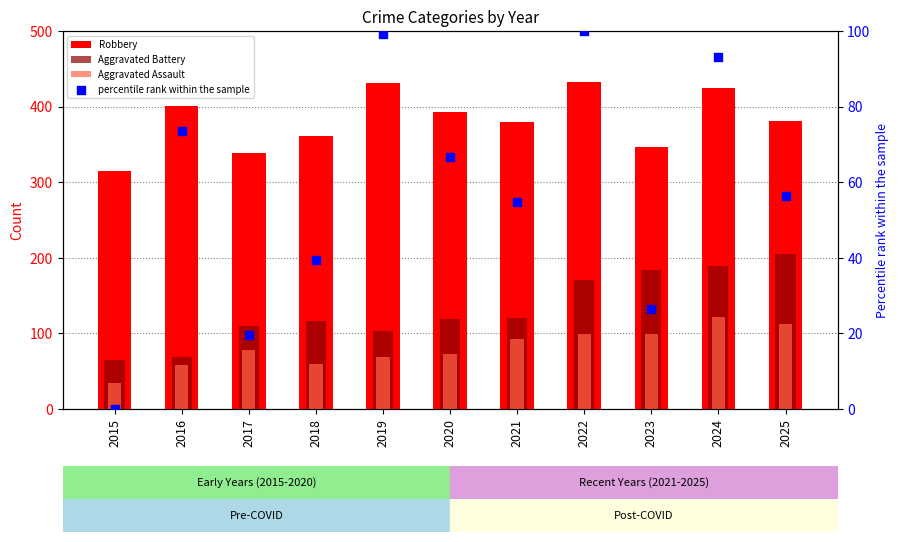

Which series contains the lowest Y value?

percentile rank within the sample